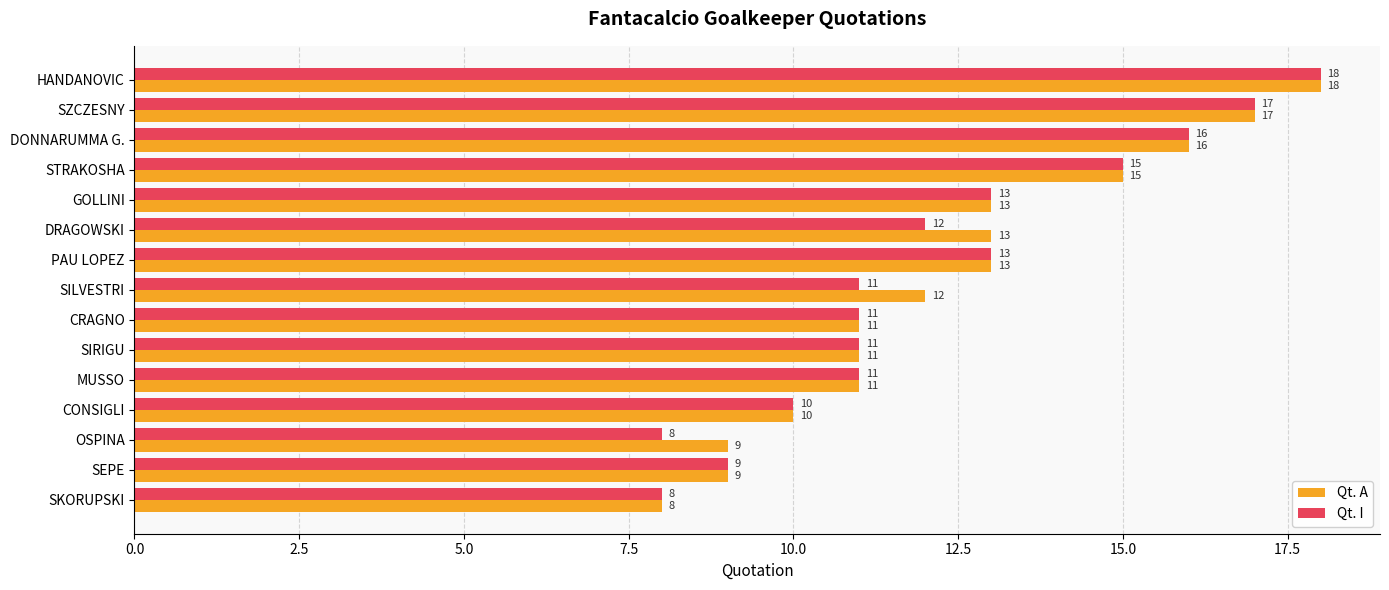

What is the difference between the maximum and minimum values in the Qt. I series?

10